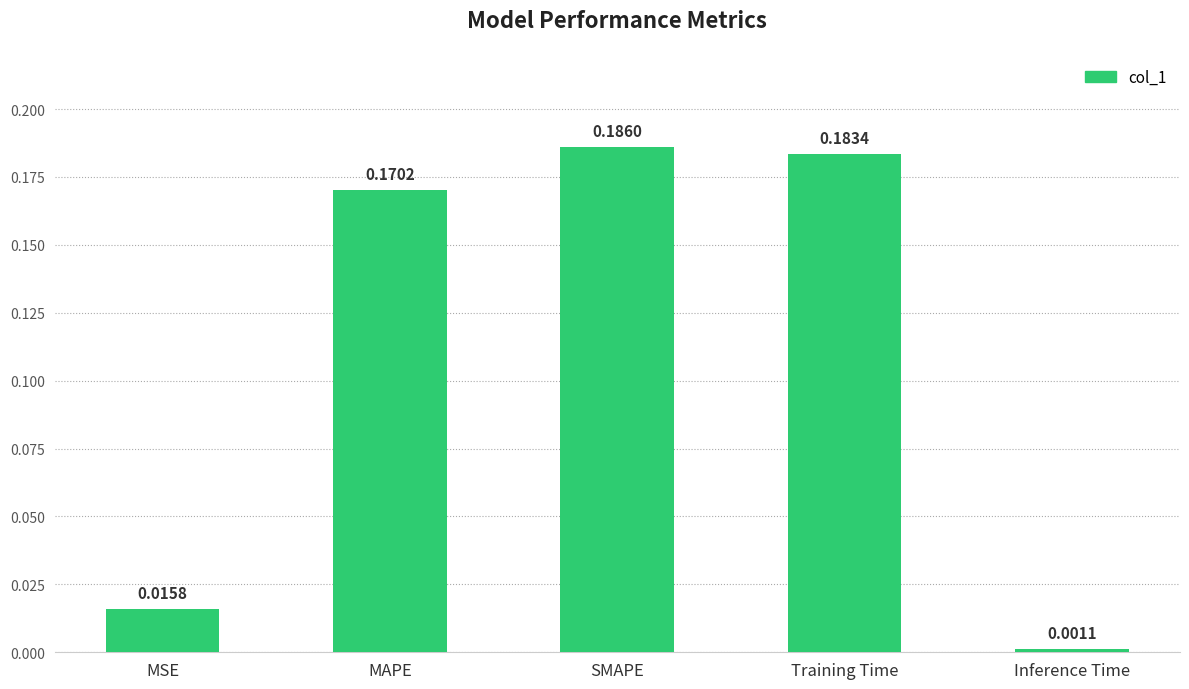

What is the sum of all values?

0.6